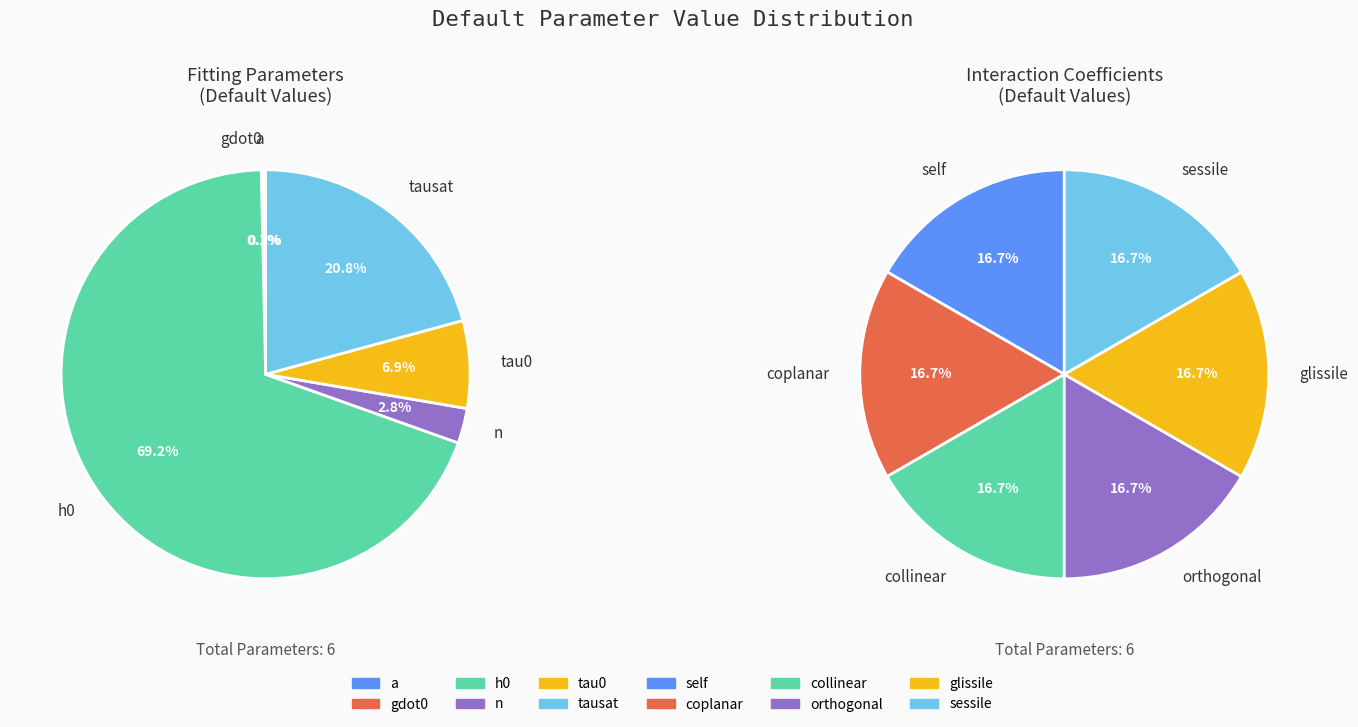

To the nearest percent, what portion does 5 represent?

17%